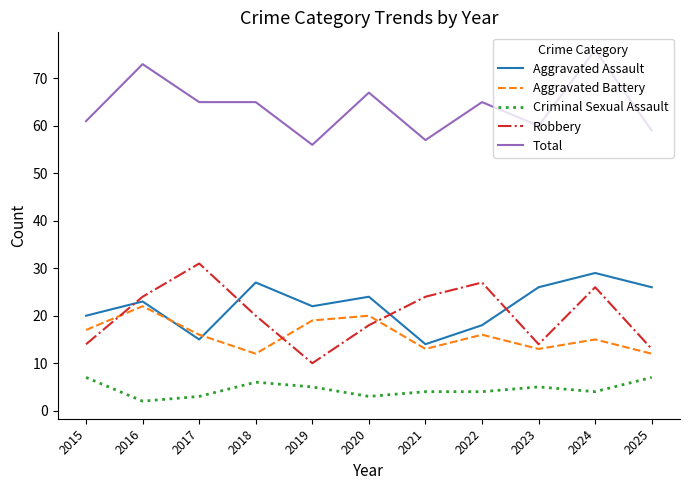

What is the minimum value shown in the chart?

2